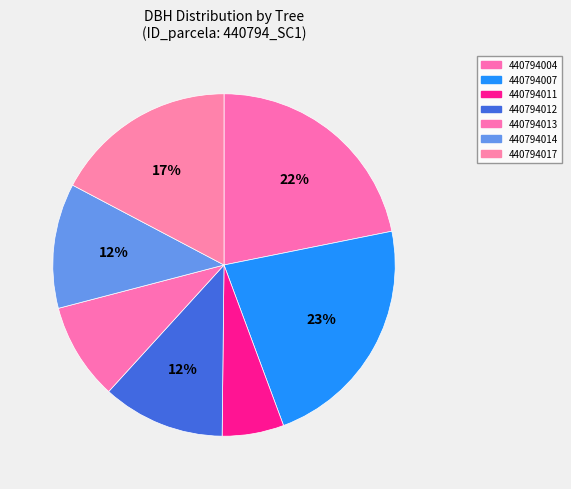

Do 440794012 and 440794011 together represent more than half of the pie?

No